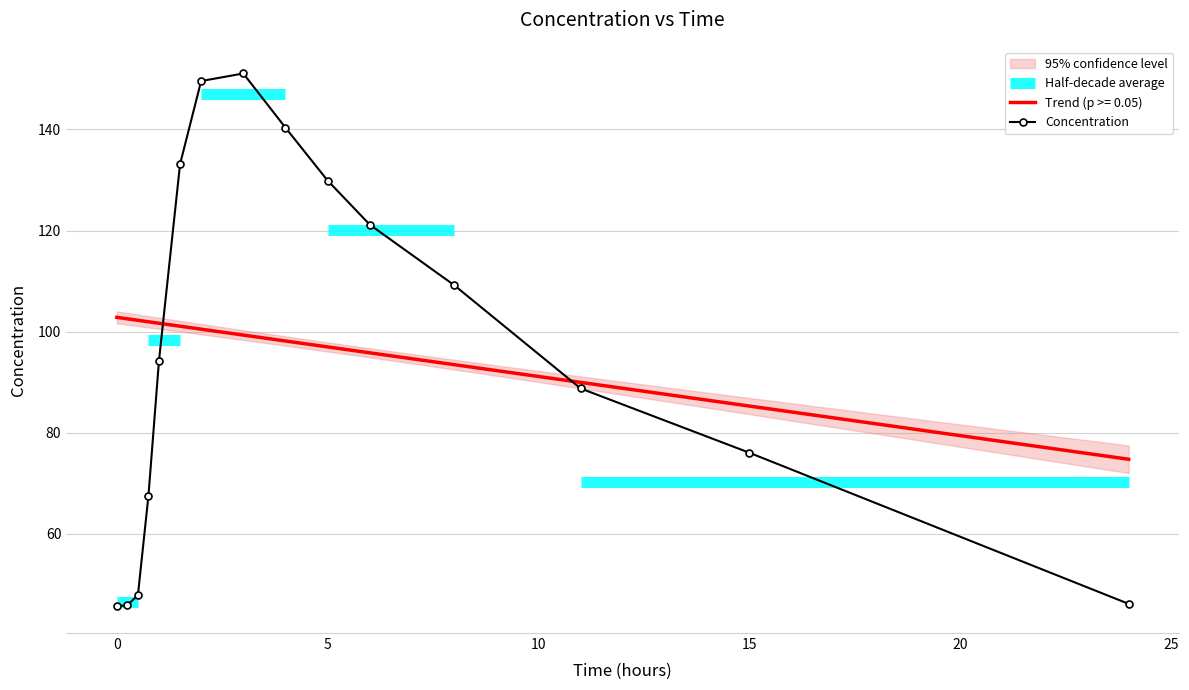

What is the lowest value of the Concentration series?

45.6